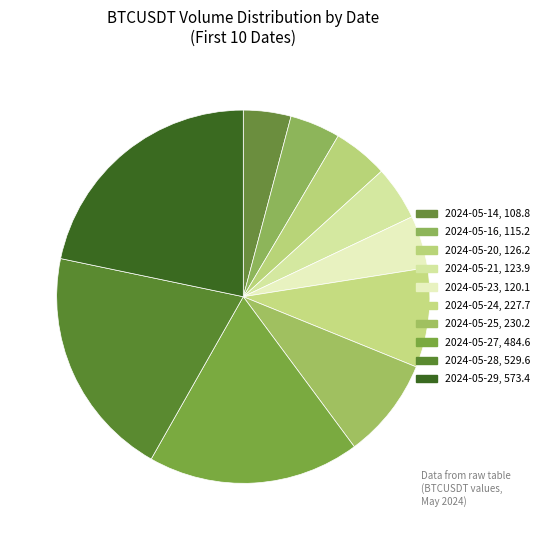

How many slices are in this pie chart?

10